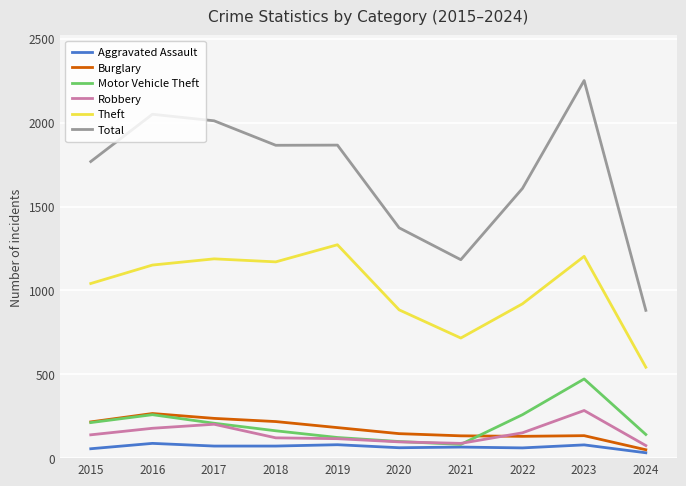

How many values in the Theft series are below 1151?

5